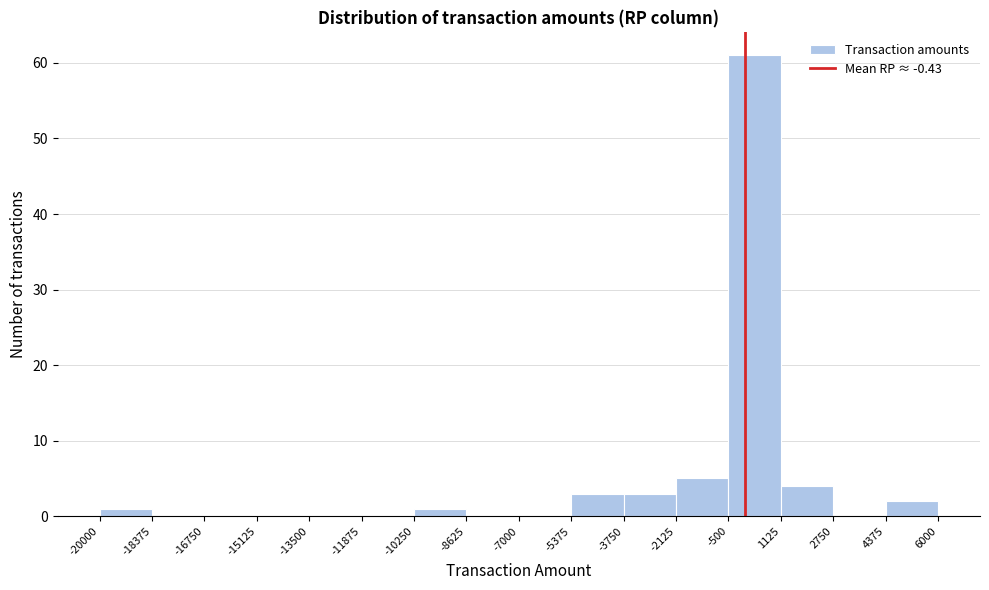

Reading left to right, transcribe this chart: for each bar, give the range it covers on the x-axis and its height. The values are not printed on the chart, so give them approximately, as read against the axis.

-20000 to -18375: 1
-18375 to -16750: 0
-16750 to -15125: 0
-15125 to -13500: 0
-13500 to -11875: 0
-11875 to -10250: 0
-10250 to -8625: 1
-8625 to -7000: 0
-7000 to -5375: 0
-5375 to -3750: 3
-3750 to -2125: 3
-2125 to -500: 5
-500 to 1125: 61
1125 to 2750: 4
2750 to 4375: 0
4375 to 6000: 2